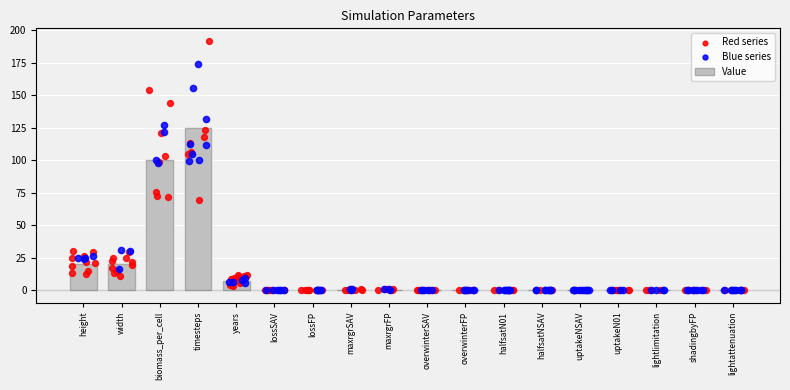

Between timesteps and maxrgrSAV, which is larger?

timesteps